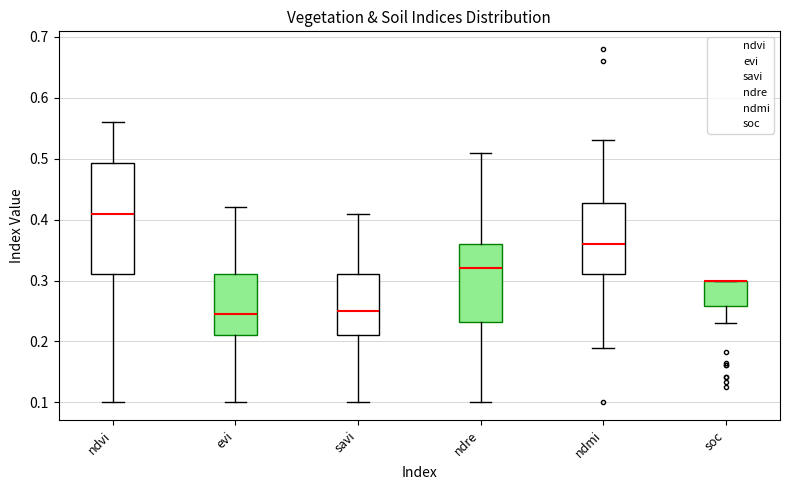

Comparing the boxes themselves (not the whiskers), which one is the tallest?

ndvi